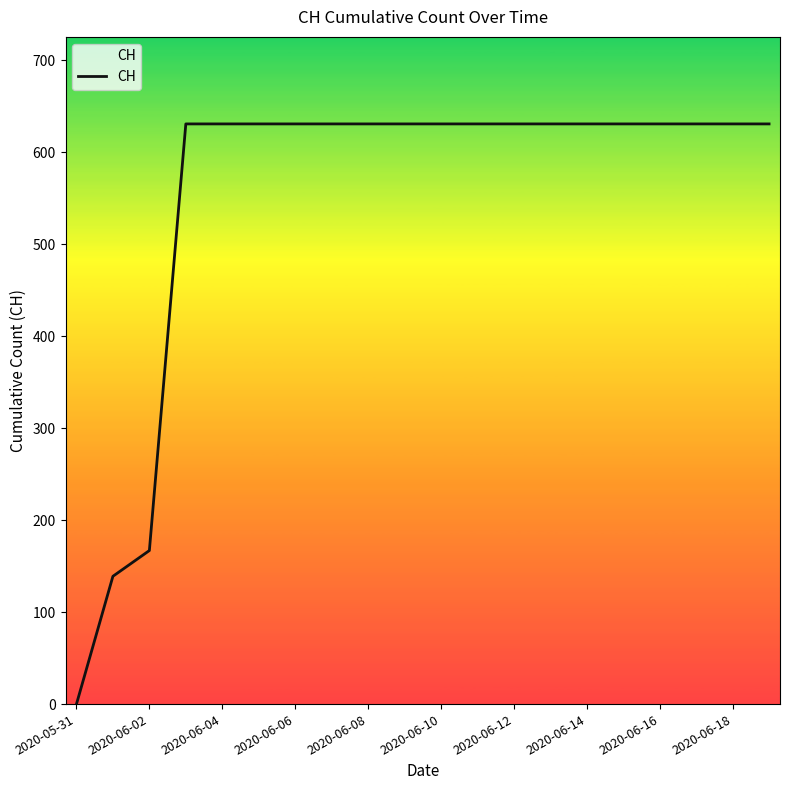

Does the chart display data point markers on the line(s)?

No